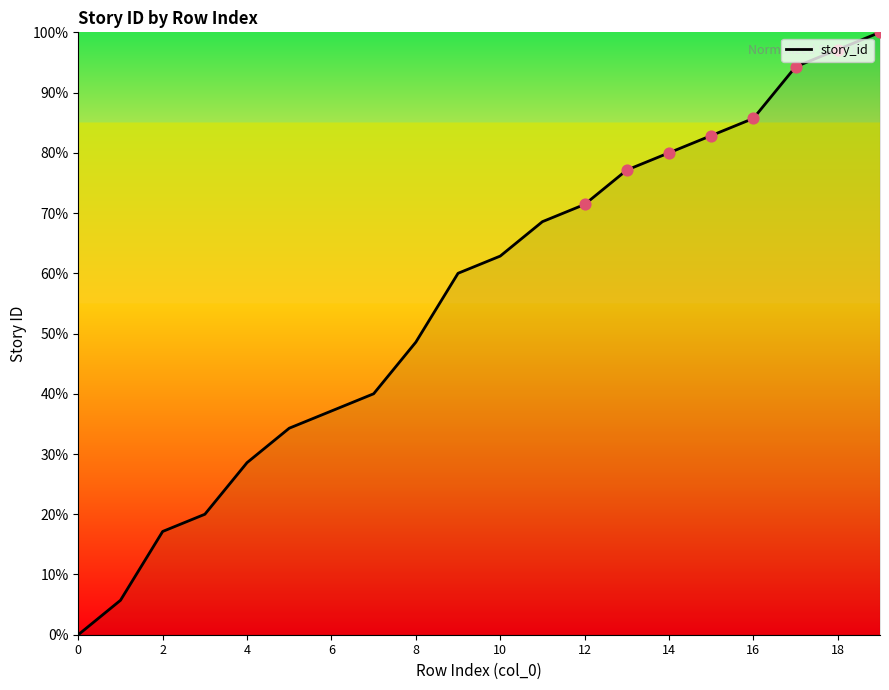

What is the greatest value displayed?

100.0